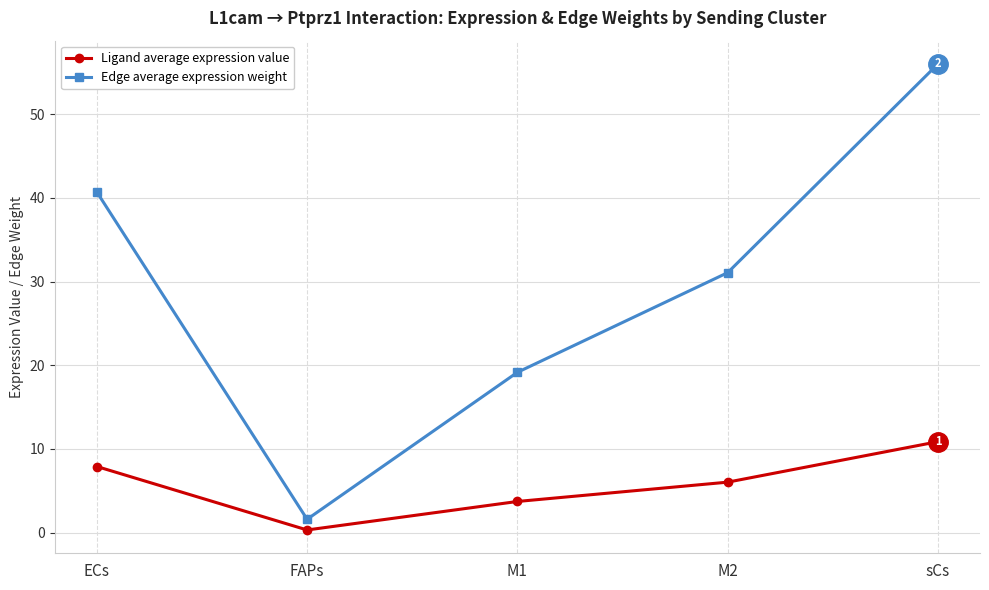

Which series has the largest range (max minus min)?

Edge average expression weight